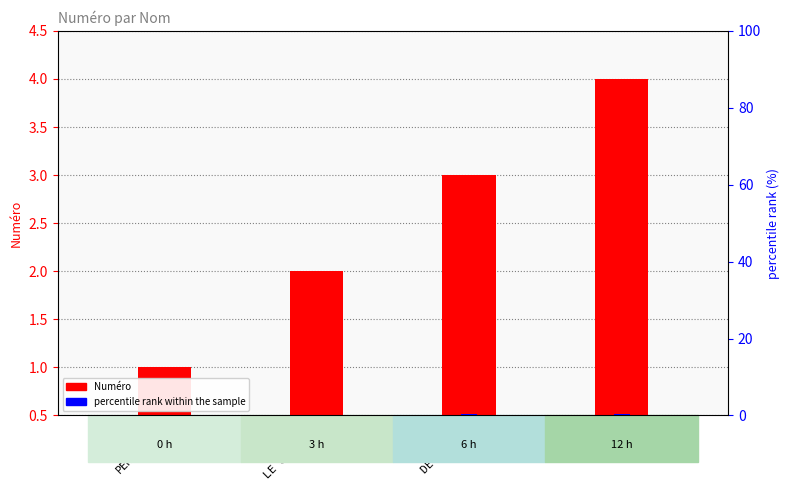

Which category has the lowest value across all series?

PENDRAGON